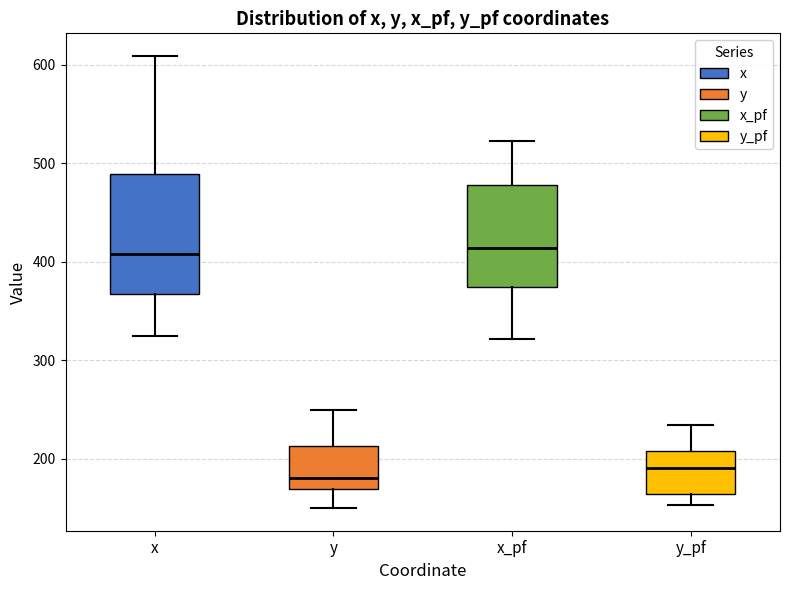

Reading left to right, transcribe this box plot: for each box, give where its median line is, the range the box spans, and where its two whiskers end, as read against the y-axis. The values are not printed on the chart, so give them approximately, as read against the axis.

x: median 410, box 370 to 490, whiskers 330 to 610
y: median 180, box 170 to 210, whiskers 150 to 250
x_pf: median 410, box 370 to 480, whiskers 320 to 520
y_pf: median 190, box 160 to 210, whiskers 150 to 230